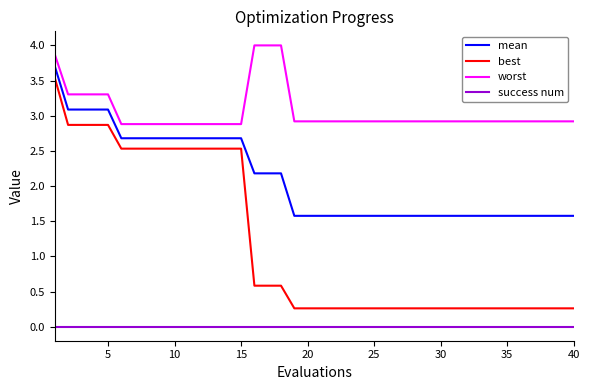

Reading left to right, list all the values displayed in this chart.

mean: 3.7	3.1	3.1	3.1	3.1	2.7	2.7	2.7	2.7	2.7	2.7	2.7	2.7	2.7	2.7	2.2	2.2	2.2	1.6	1.6	1.6	1.6	1.6	1.6	1.6	1.6	1.6	1.6	1.6	1.6	1.6	1.6	1.6	1.6	1.6	1.6	1.6	1.6	1.6	1.6
best: 3.5	2.9	2.9	2.9	2.9	2.5	2.5	2.5	2.5	2.5	2.5	2.5	2.5	2.5	2.5	0.6	0.6	0.6	0.3	0.3	0.3	0.3	0.3	0.3	0.3	0.3	0.3	0.3	0.3	0.3	0.3	0.3	0.3	0.3	0.3	0.3	0.3	0.3	0.3	0.3
worst: 3.9	3.3	3.3	3.3	3.3	2.9	2.9	2.9	2.9	2.9	2.9	2.9	2.9	2.9	2.9	4.0	4.0	4.0	2.9	2.9	2.9	2.9	2.9	2.9	2.9	2.9	2.9	2.9	2.9	2.9	2.9	2.9	2.9	2.9	2.9	2.9	2.9	2.9	2.9	2.9
success num: 0.0	0.0	0.0	0.0	0.0	0.0	0.0	0.0	0.0	0.0	0.0	0.0	0.0	0.0	0.0	0.0	0.0	0.0	0.0	0.0	0.0	0.0	0.0	0.0	0.0	0.0	0.0	0.0	0.0	0.0	0.0	0.0	0.0	0.0	0.0	0.0	0.0	0.0	0.0	0.0